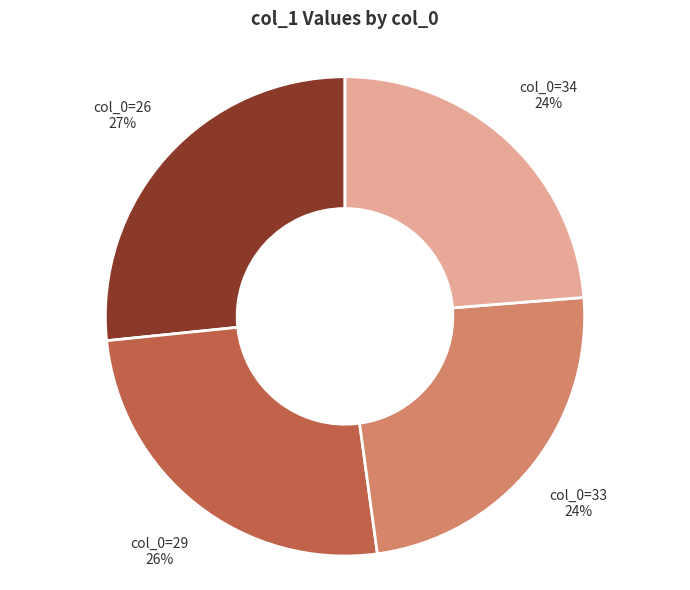

To the nearest percent, what is the difference between the largest and smallest slice percentages?

3%